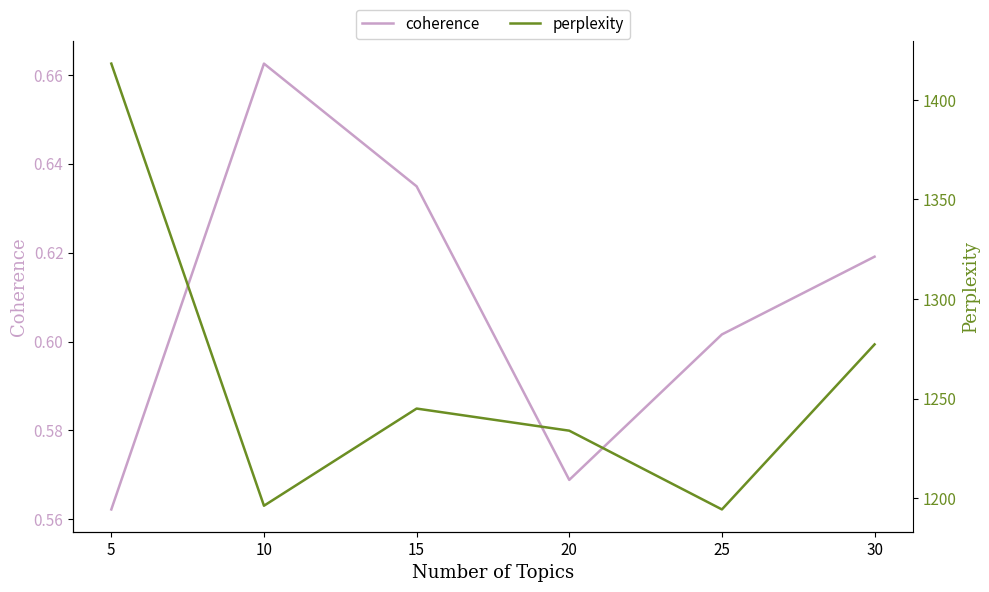

True or false: perplexity has a value of 1196.1 at 10.

True